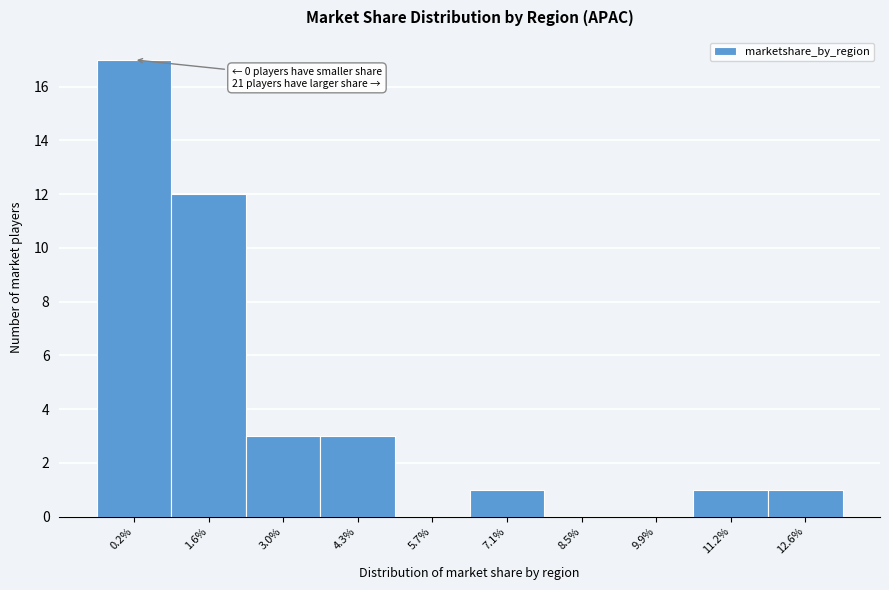

Reading right to left, transcribe all the data shown in this chart.

12.6%=1	11.2%=1	9.9%=0	8.5%=0	7.1%=1	5.7%=0	4.3%=3	3.0%=3	1.6%=12	0.2%=17